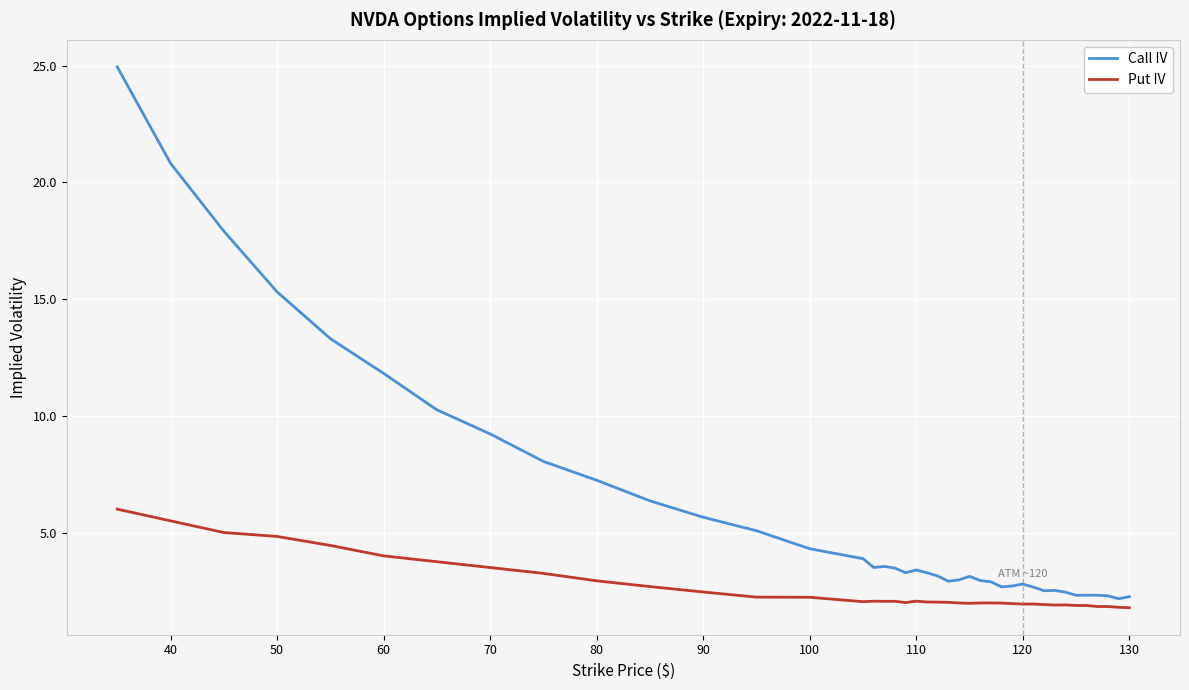

Which series has the largest range (max minus min)?

Call IV